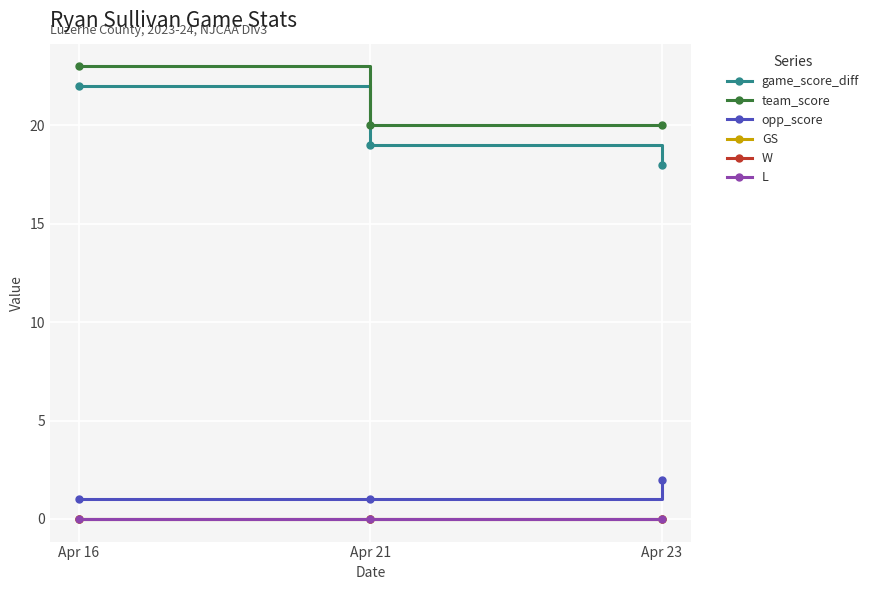

Reading left to right, transcribe all the data shown in this chart.

game_score_diff: 22	19	18
team_score: 23	20	20
opp_score: 1	1	2
GS: 0	0	0
W: 0	0	0
L: 0	0	0